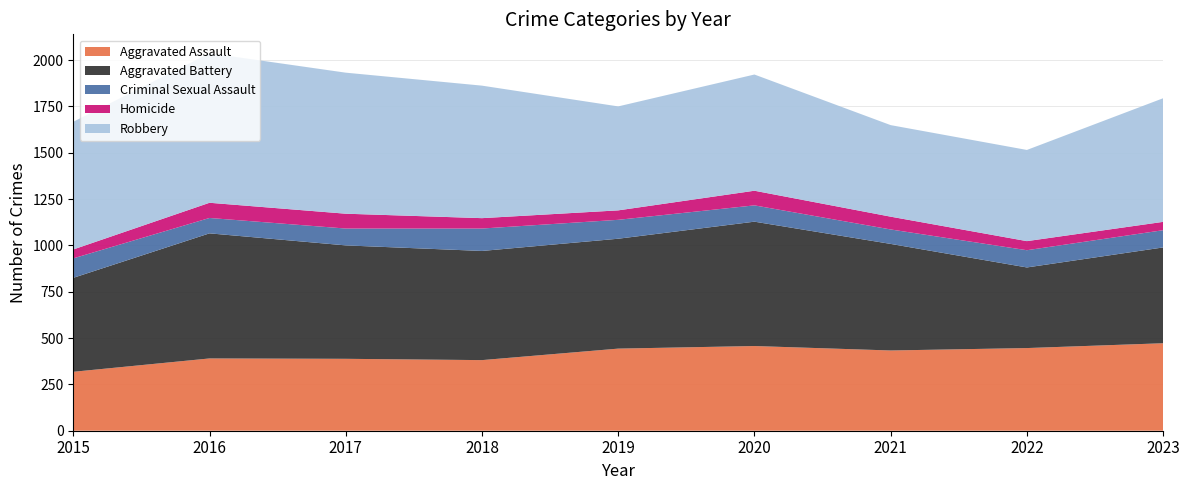

Reading left to right, what are all the values shown in this chart?

Aggravated Assault: 318	390	388	381	443	457	433	446	472
Aggravated Battery: 507	675	612	589	593	671	575	435	517
Criminal Sexual Assault: 105	83	91	121	102	88	78	93	93
Homicide: 48	82	80	56	51	79	69	49	45
Robbery: 689	807	761	715	561	627	494	492	667